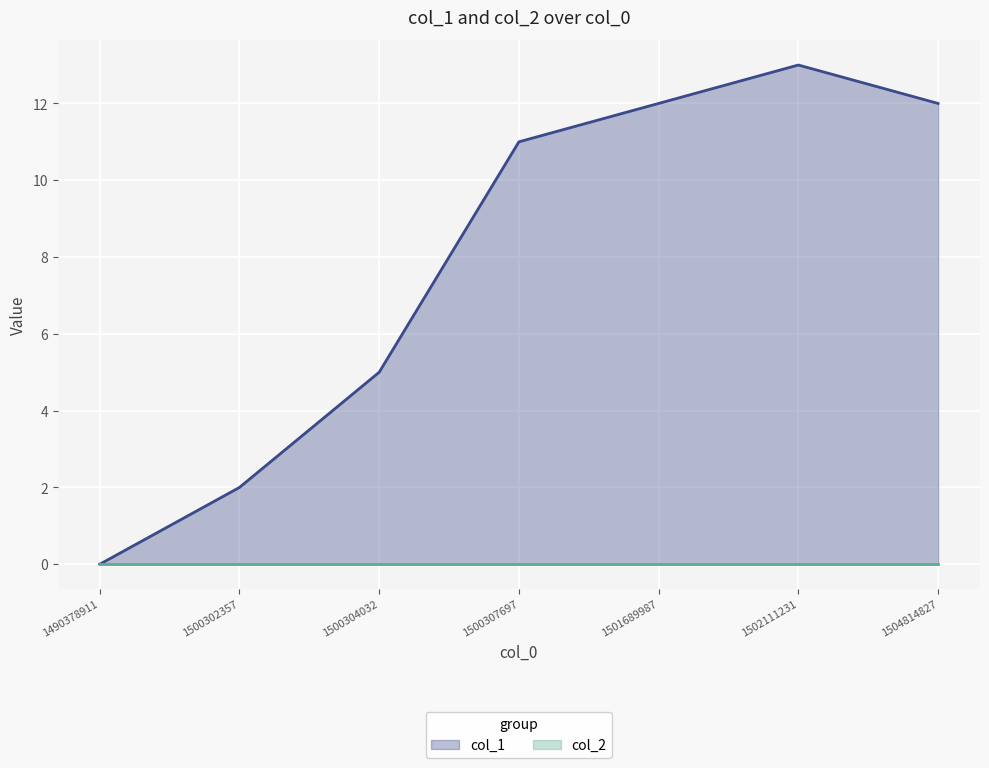

Where is the first local maximum?

1502111231